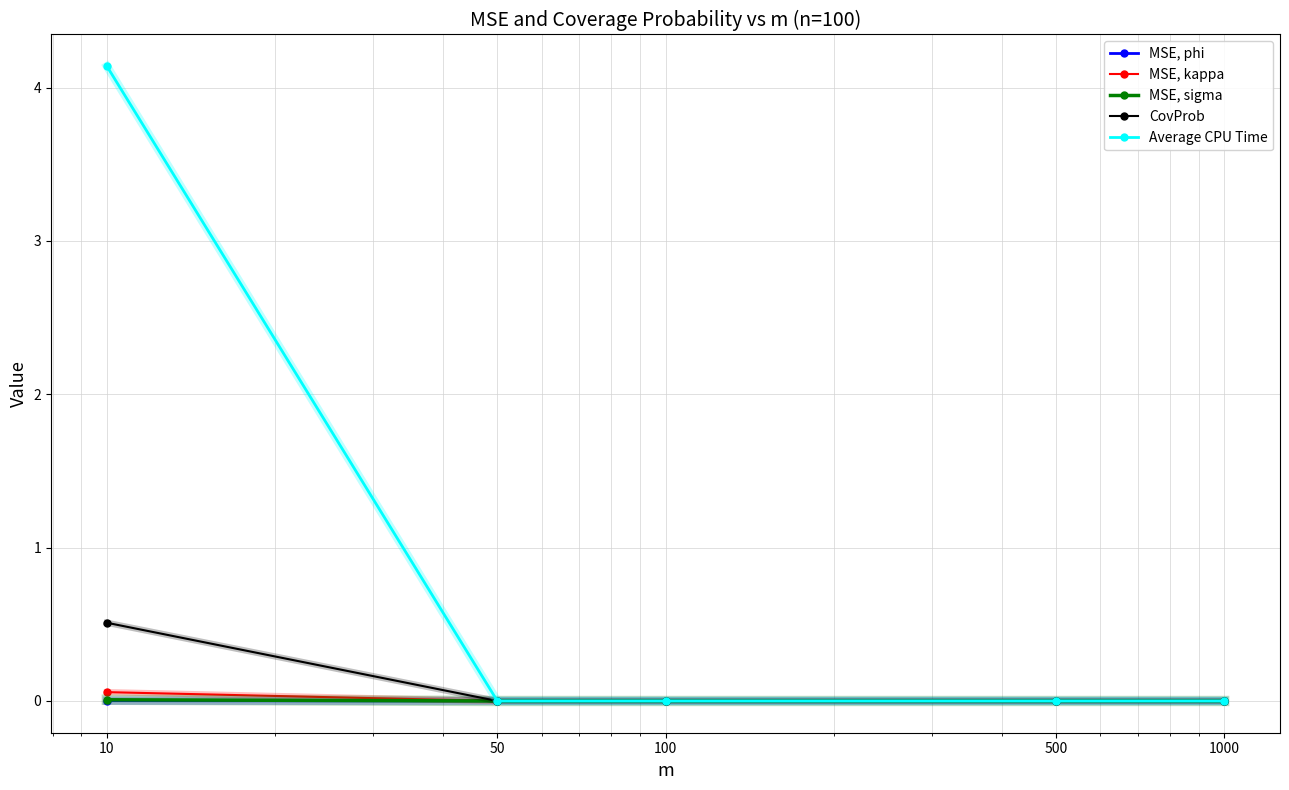

Which series has the largest range (max minus min)?

Average CPU Time